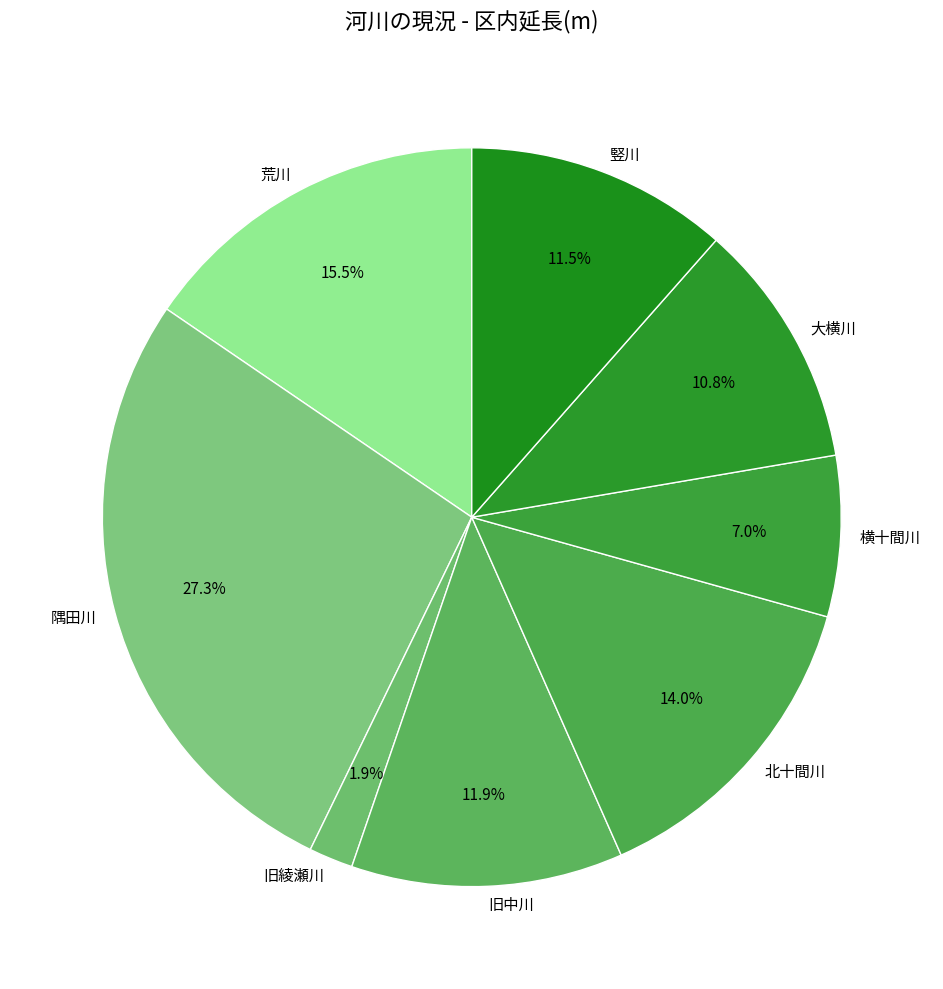

What is the total percentage of 荒川 and 竪川?

27.0%